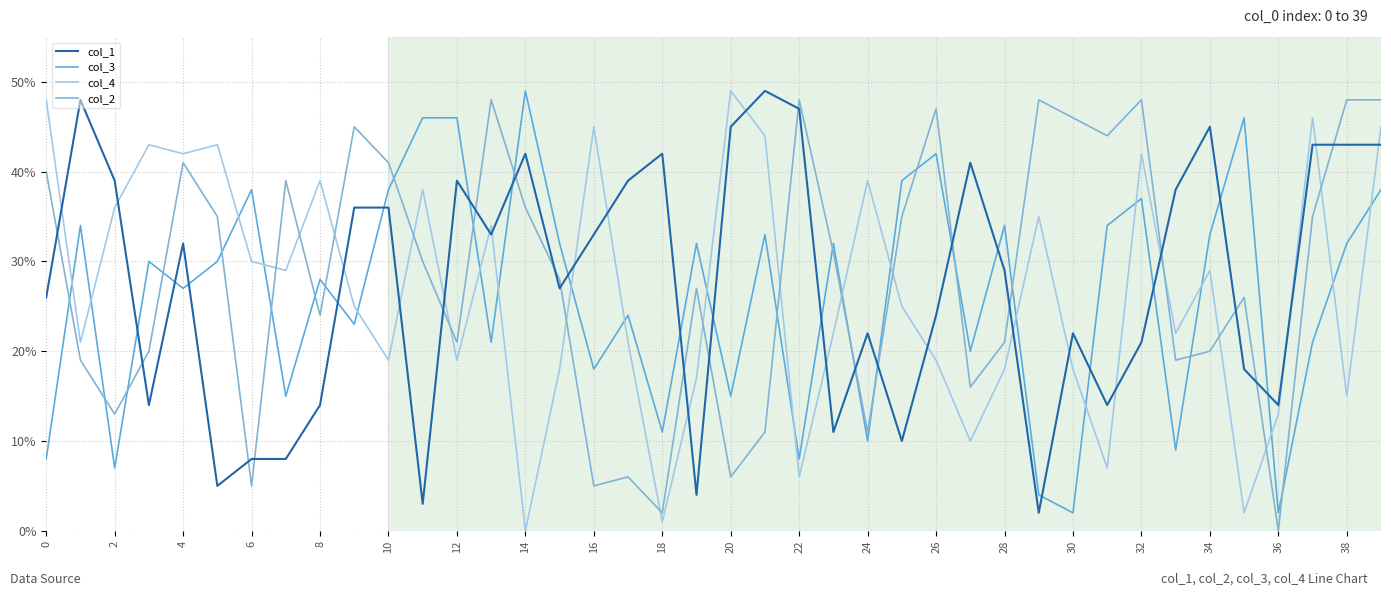

What is the average value of the col_2 series?

28